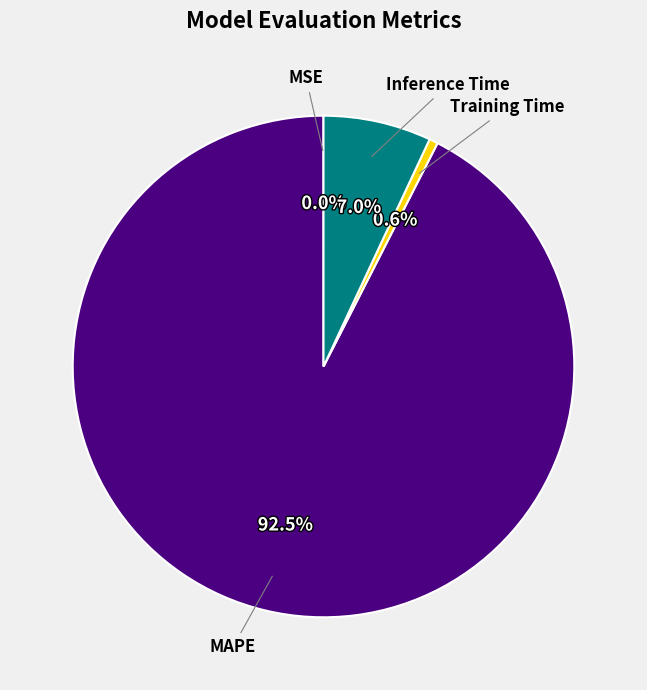

Is the sum of Training Time and MAPE greater than half?

Yes